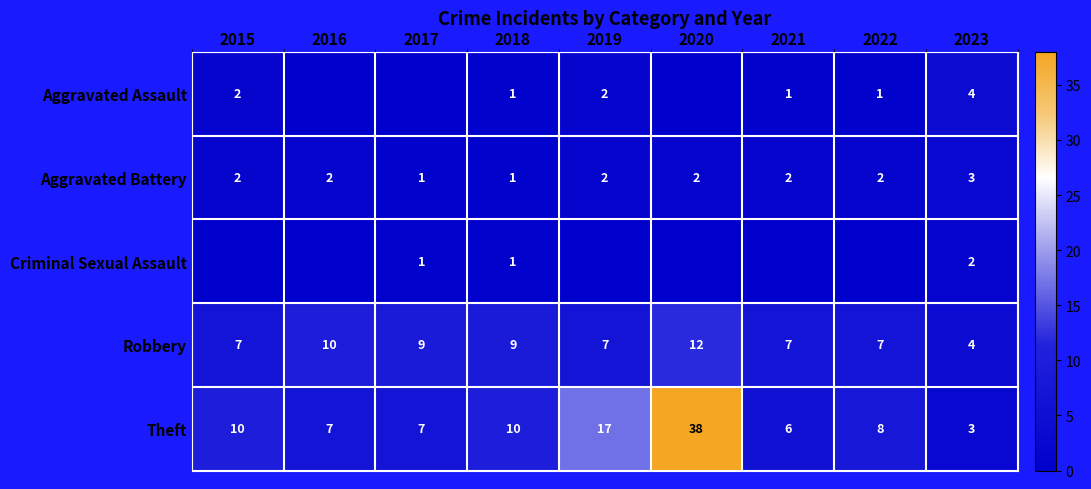

Is it true that Criminal Sexual Assault equals 2 at 2017?

False